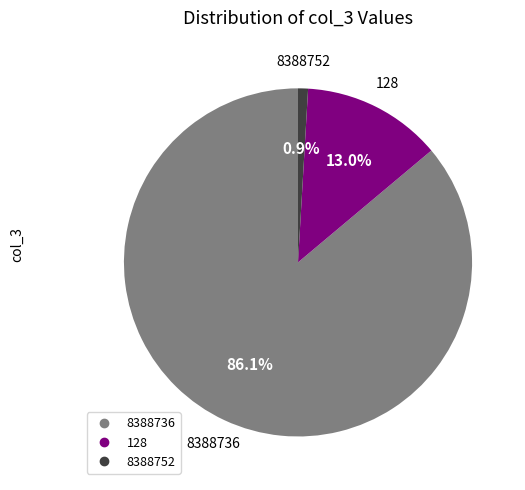

How many slices are in this pie chart?

3